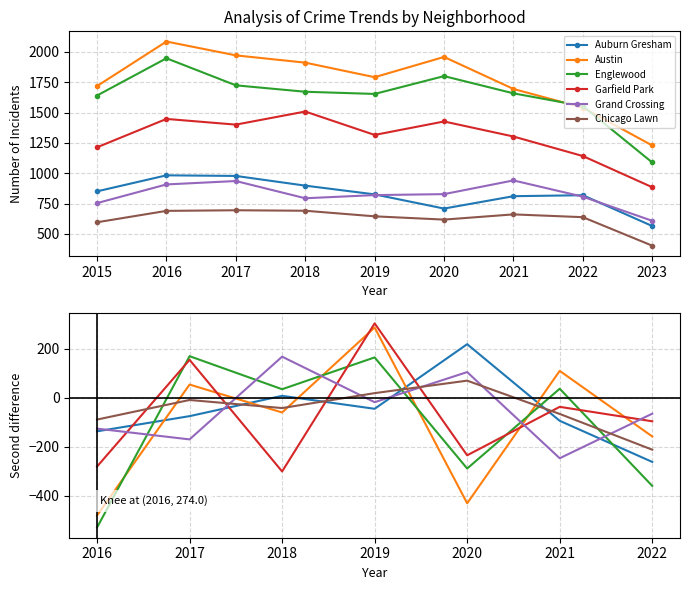

True or false: Grand Crossing and Austin intersect in this chart.

True